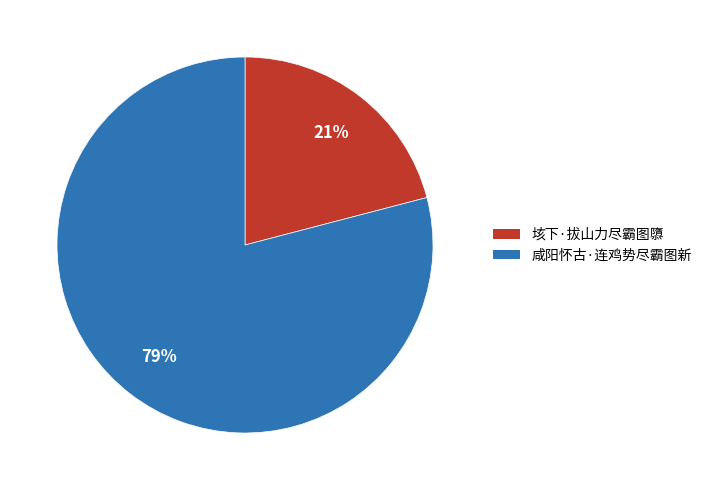

Do 咸阳怀古·连鸡势尽霸图新 and 垓下·拔山力尽霸图隳 together represent more than half of the pie?

Yes